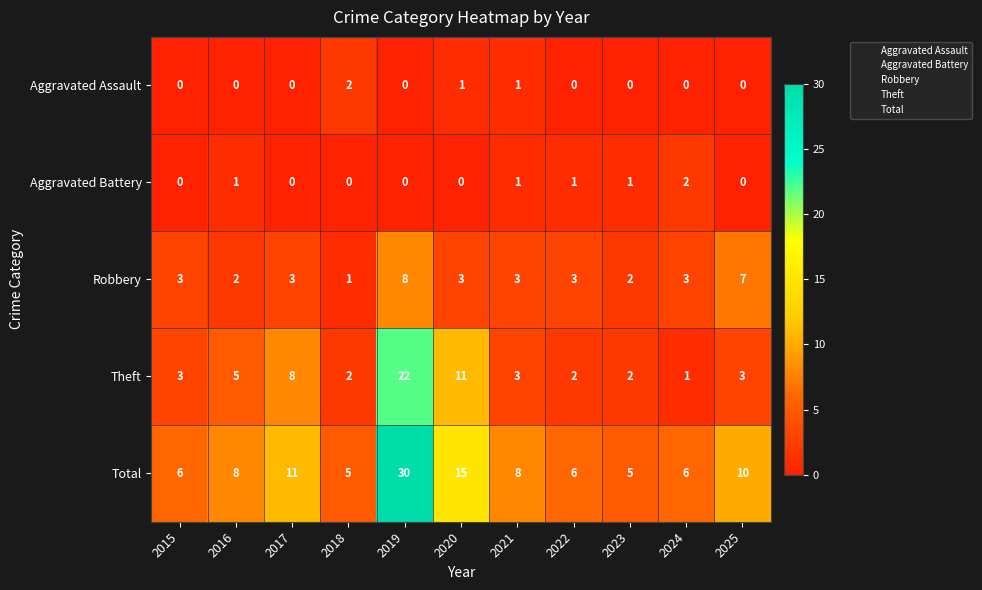

Which category has the lowest value in the Robbery series?

2018